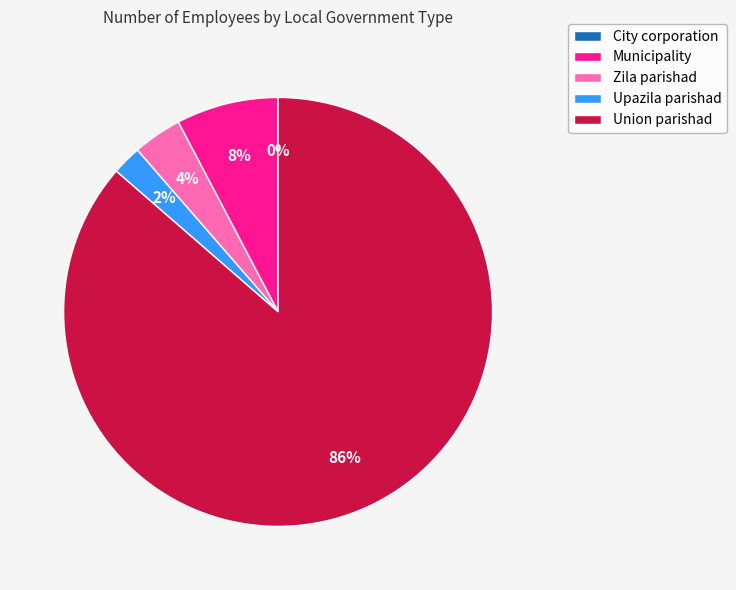

The City corporation slice represents 8% of the pie. True or false?

False